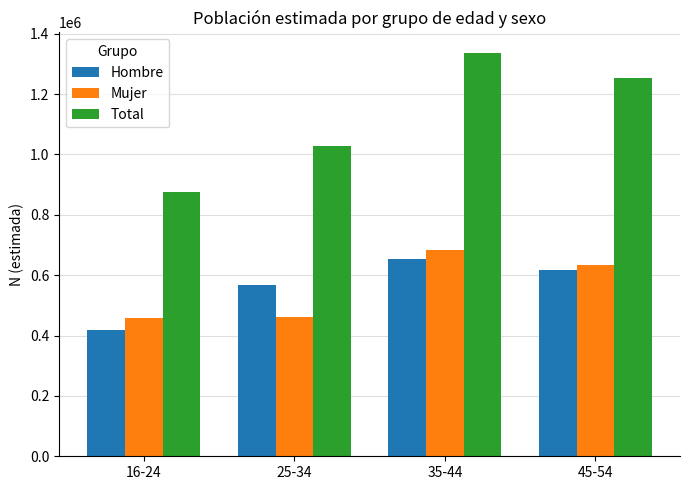

Which series has the largest total across all categories?

Total